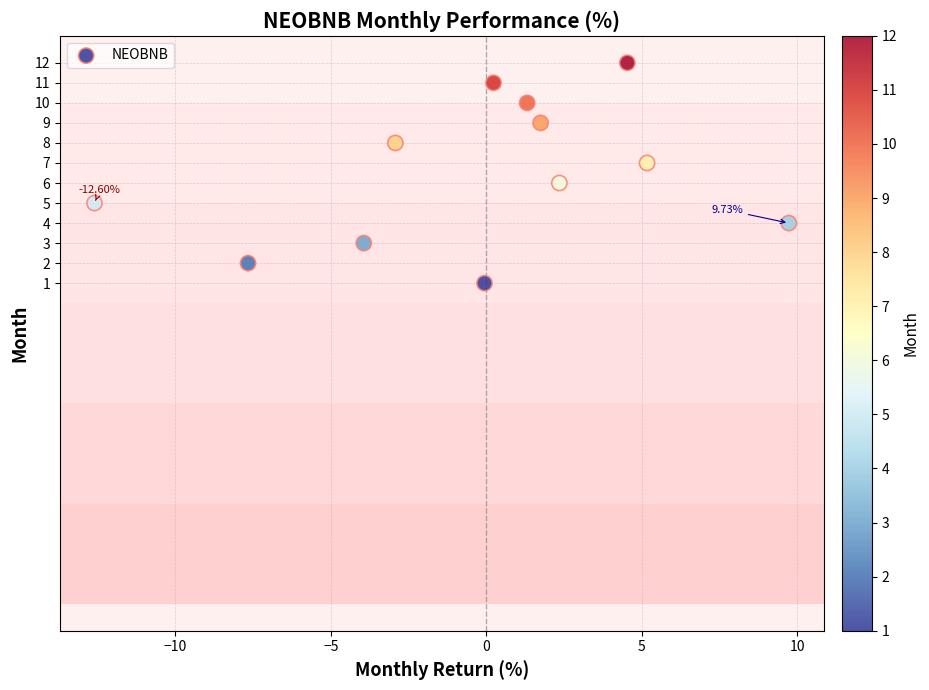

What is the range of Y values (max minus min)?

11